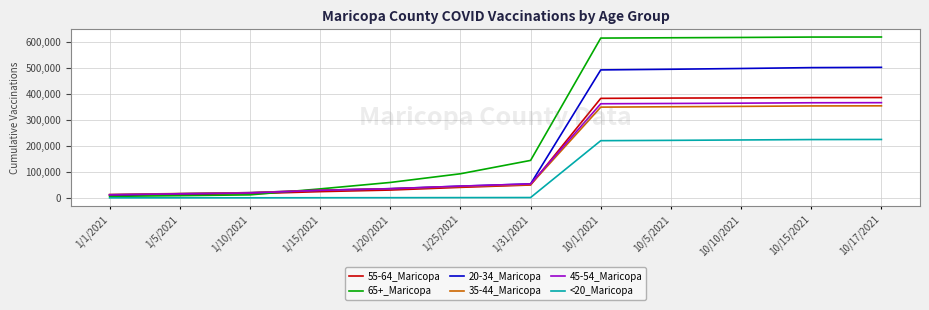

The value of 20-34_Maricopa at 10/1/2021 is 491237. True or false?

True